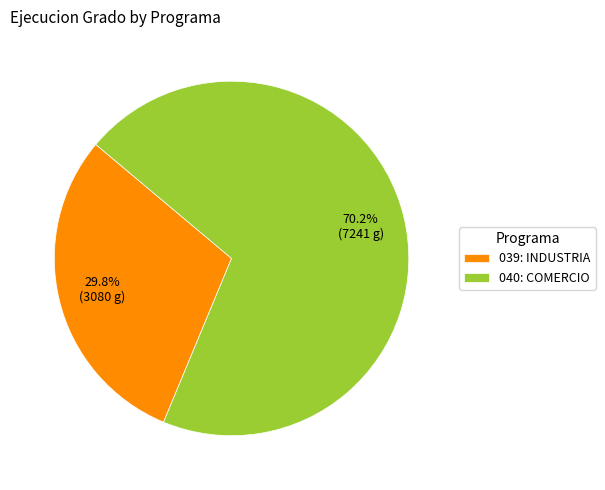

How many slices are in this pie chart?

2